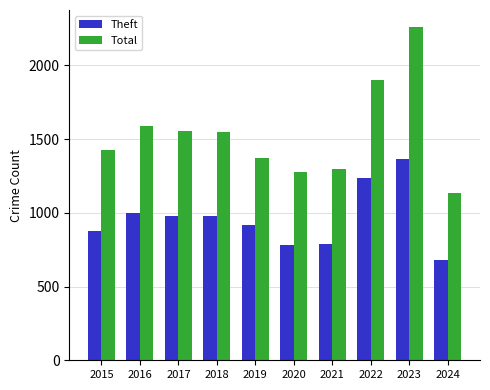

Is it true that Total equals 462 at 2017?

False